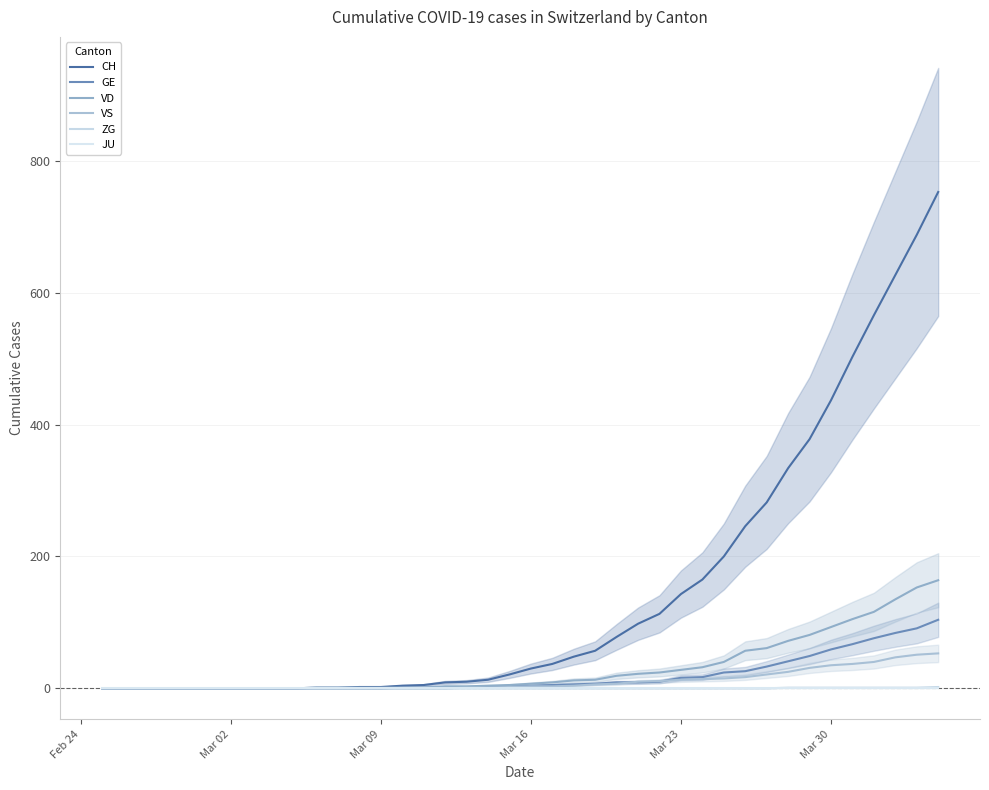

True or false: CH has more than 2 points higher than both neighbors.

False